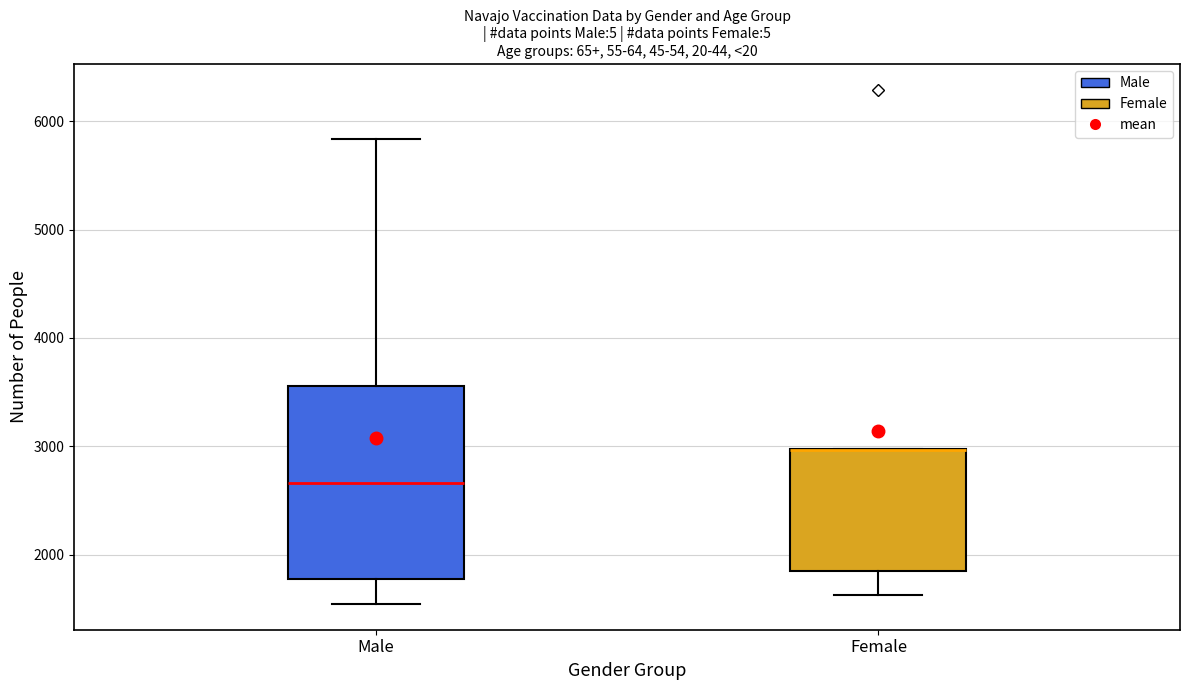

Where does the lower whisker of the box for Female end on the y-axis? The values are not printed on the chart, so give them approximately, as read against the axis.

1600